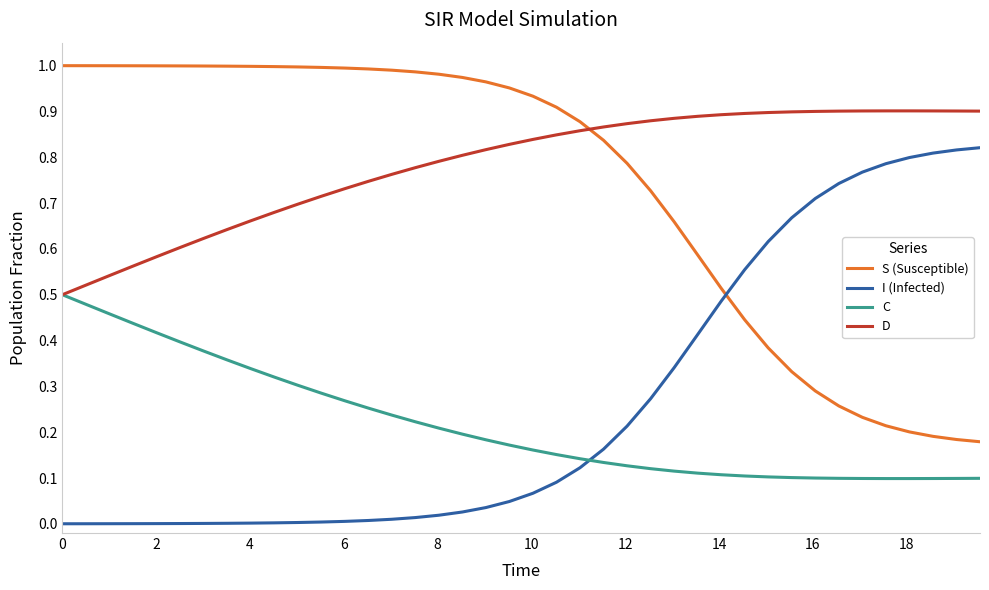

True or false: D and I (Infected) intersect in this chart.

False